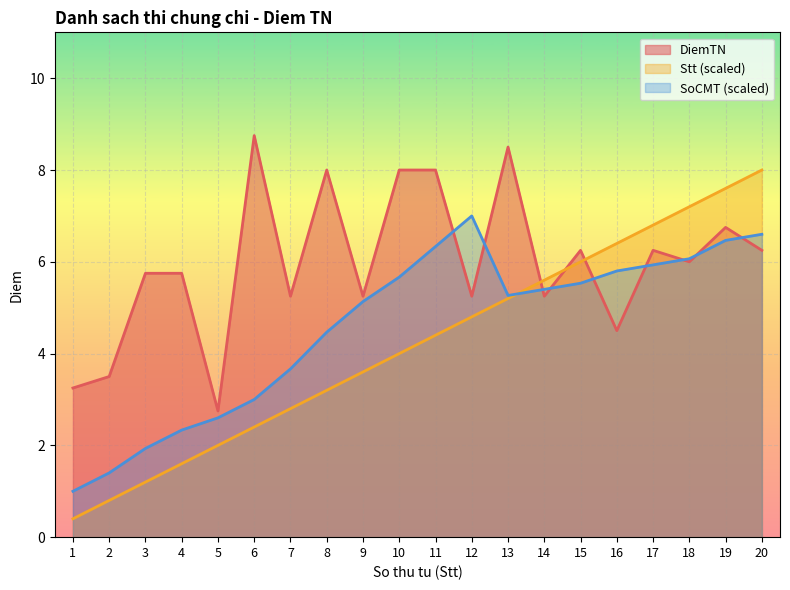

Which label corresponds to the largest value in the chart?

6